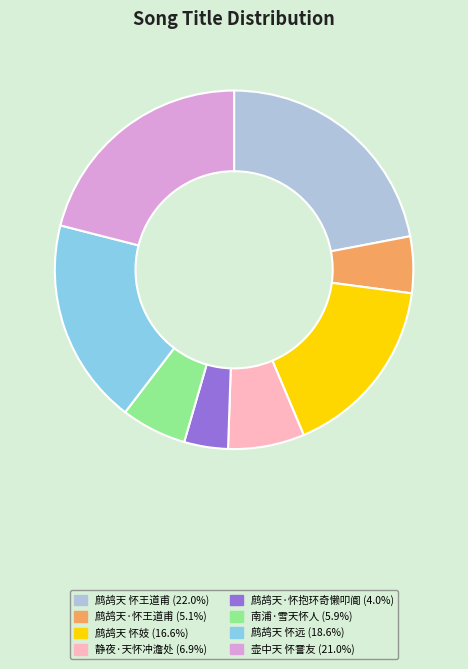

Which slice is the largest?

鹧鸪天 怀王道甫